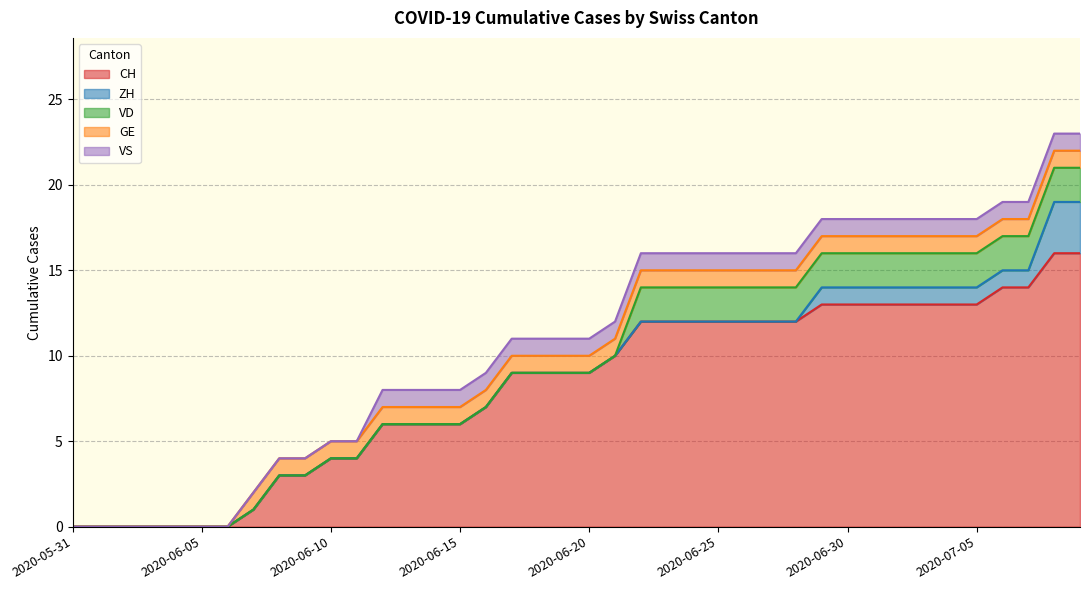

Which series has the largest range (max minus min)?

CH